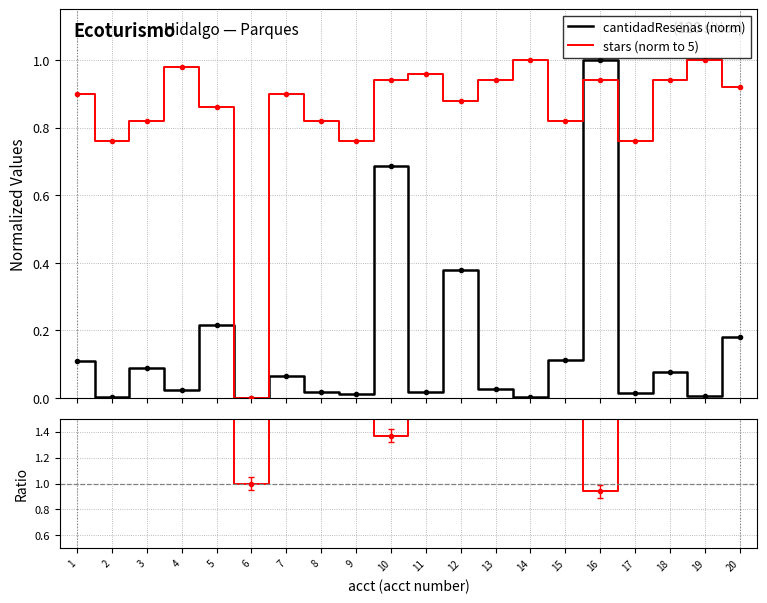

What is the average value of the cantidadResenas (norm) series?

0.2